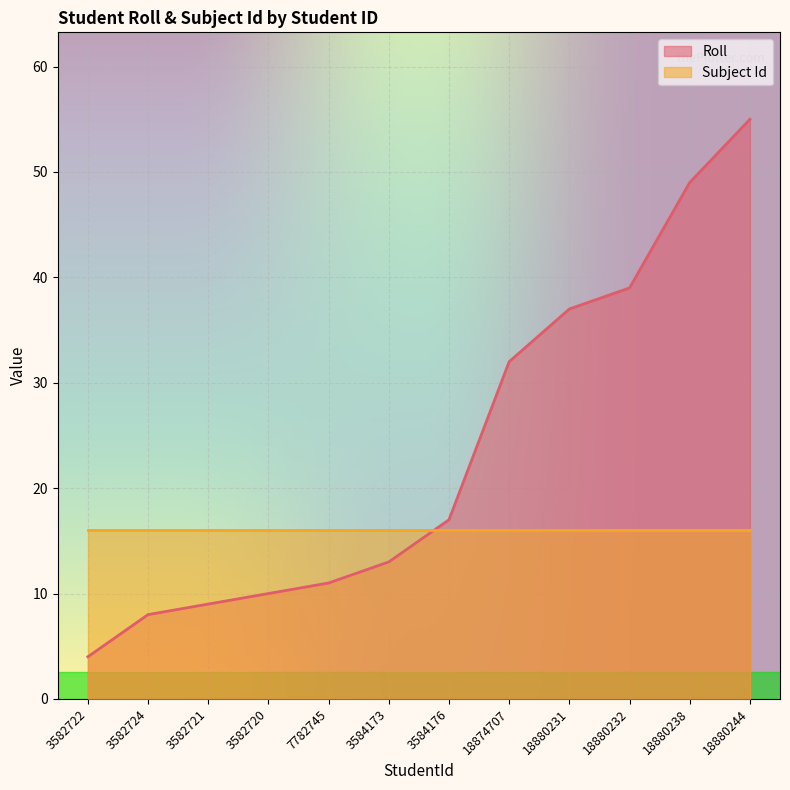

What is the difference between the maximum and minimum values?

51